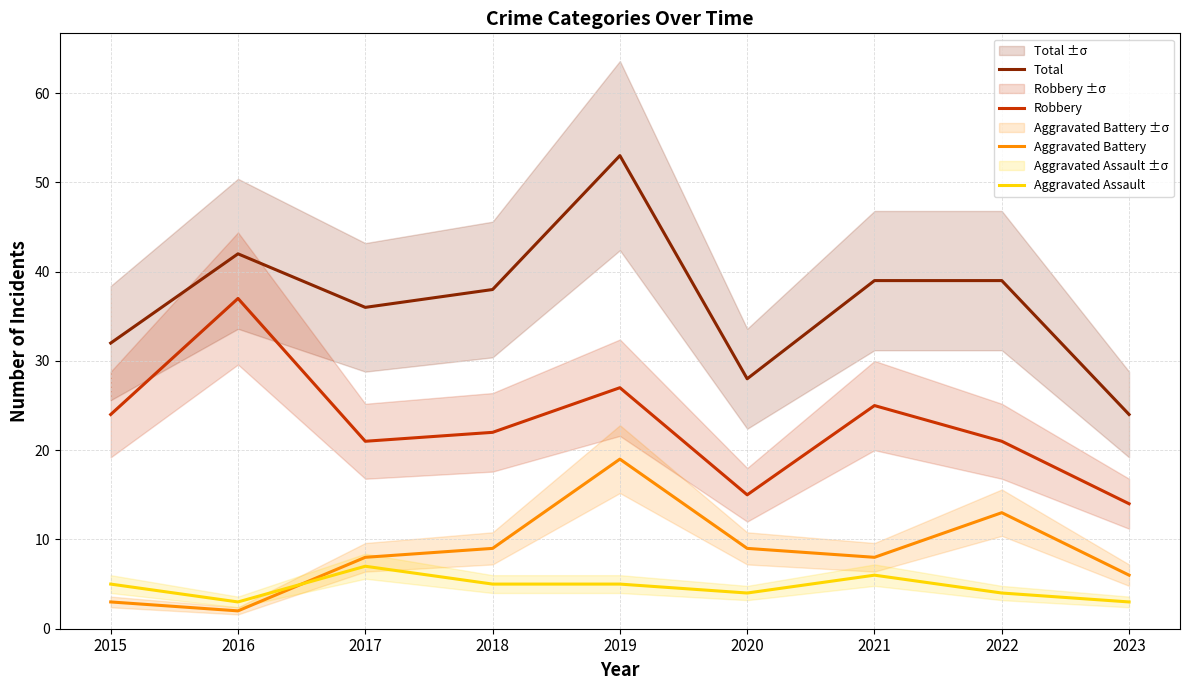

True or false: Total and Aggravated Battery cross at least once.

False